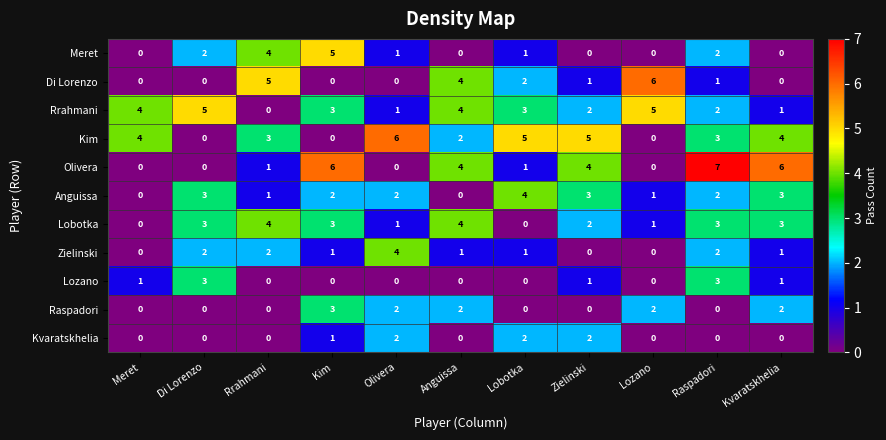

Which series has the largest total across all categories?

Kim